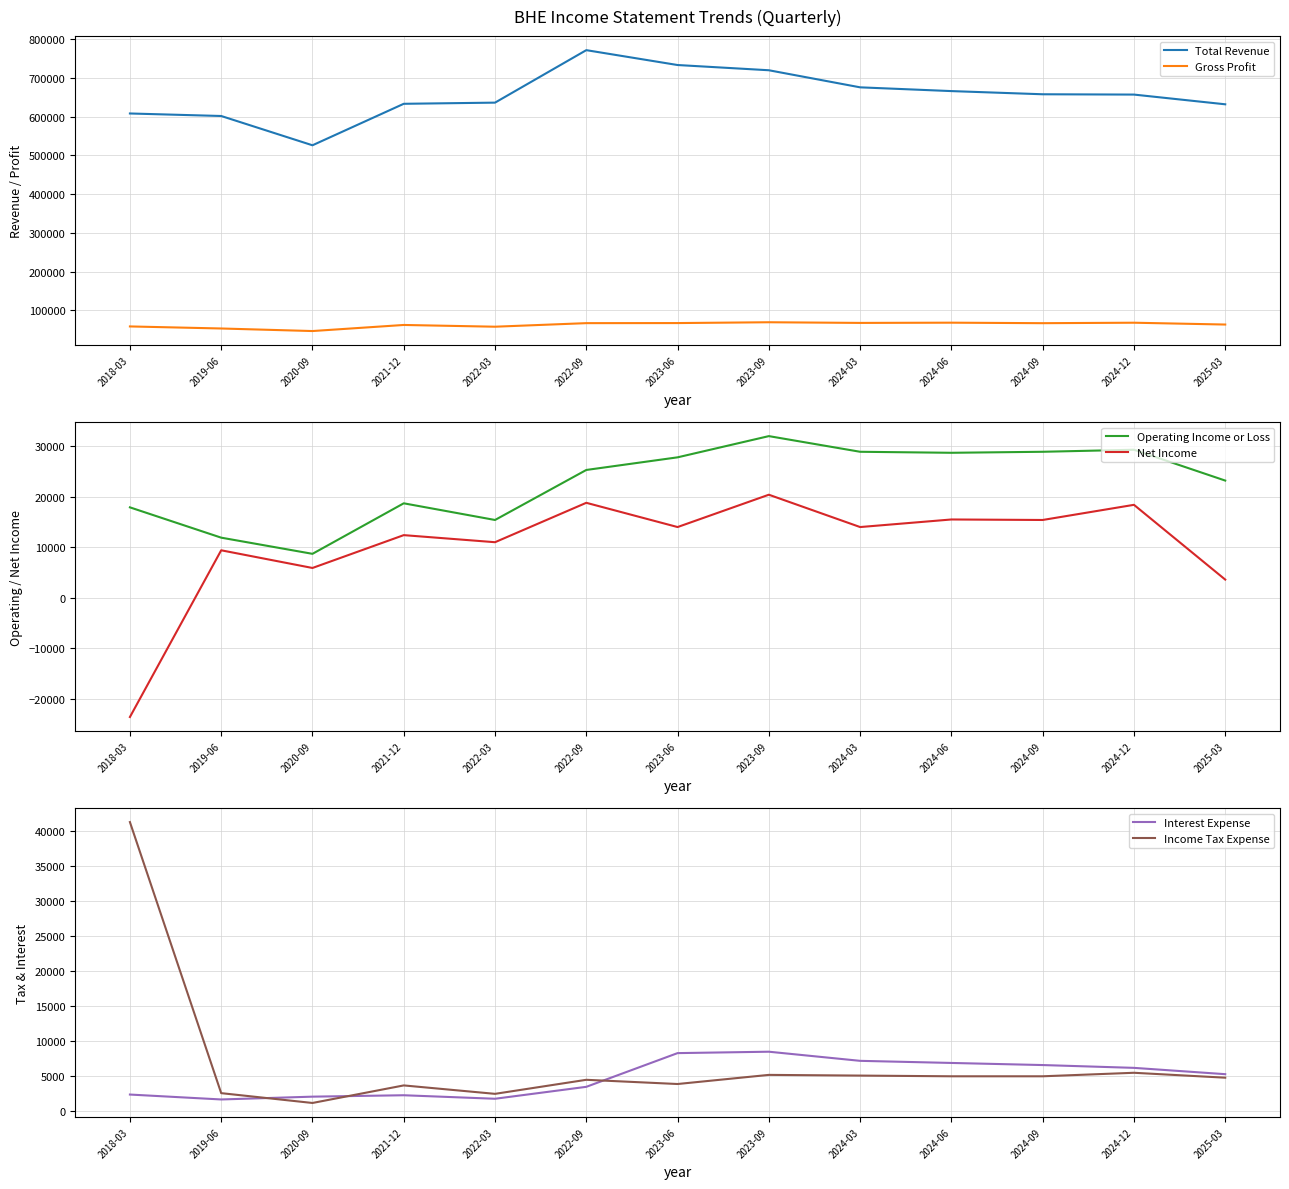

At how many categories does at least one series exceed 342393?

13